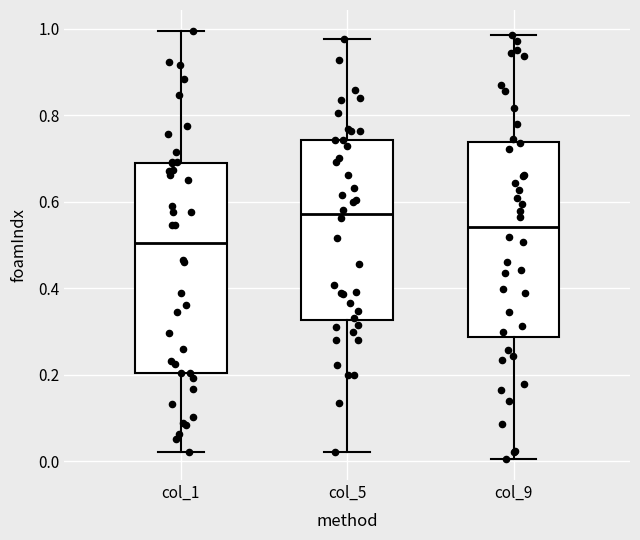

Where is the upper edge of the box for col_5 on the y-axis? The values are not printed on the chart, so give them approximately, as read against the axis.

0.74